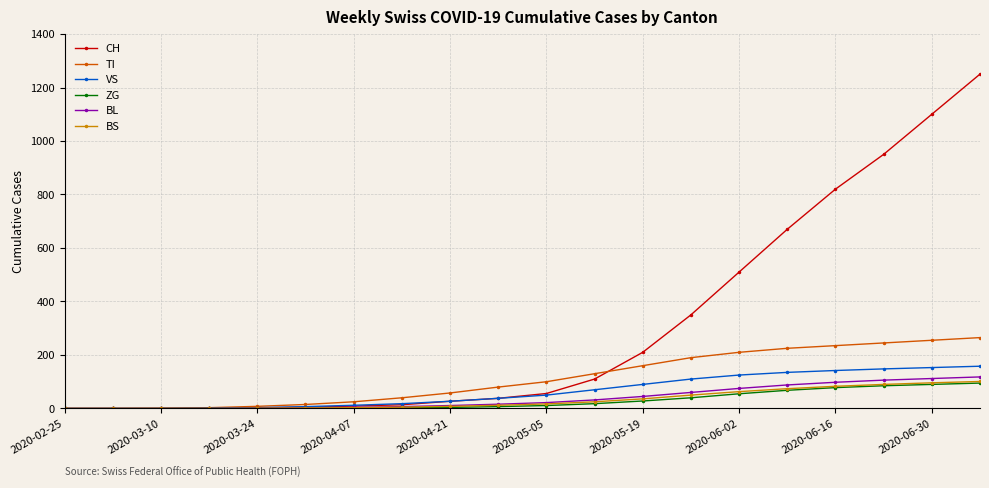

Which series has the widest spread of values?

CH